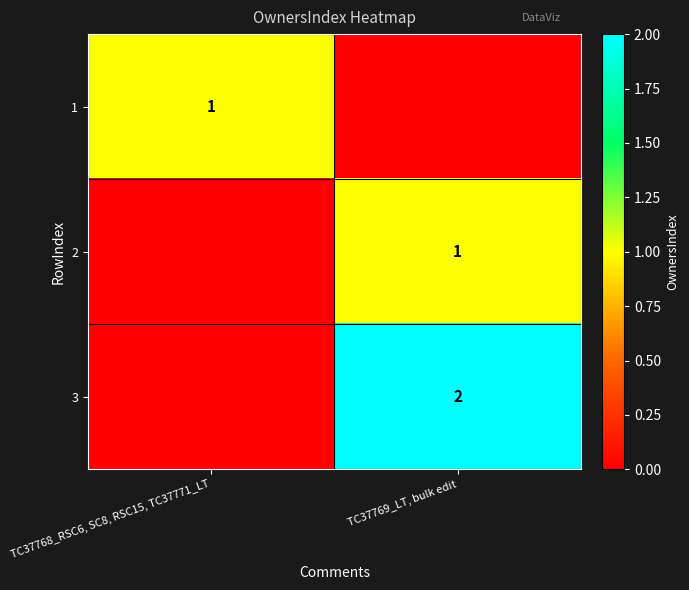

The 1 series shows 0 at TC37768_RSC6, SC8, RSC15, TC37771_LT. True or false?

False